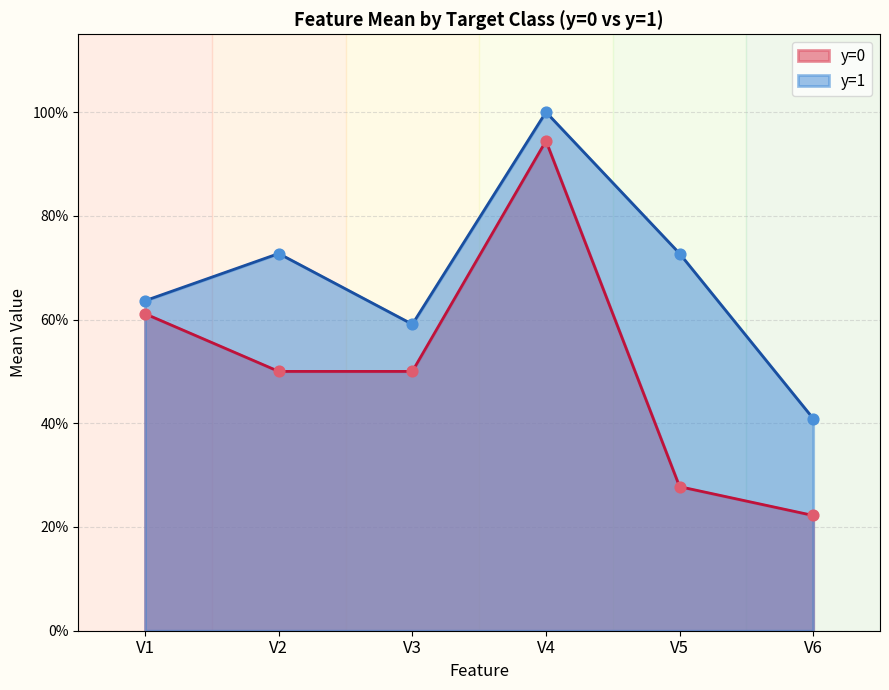

Which series has the largest total across all categories?

y=1